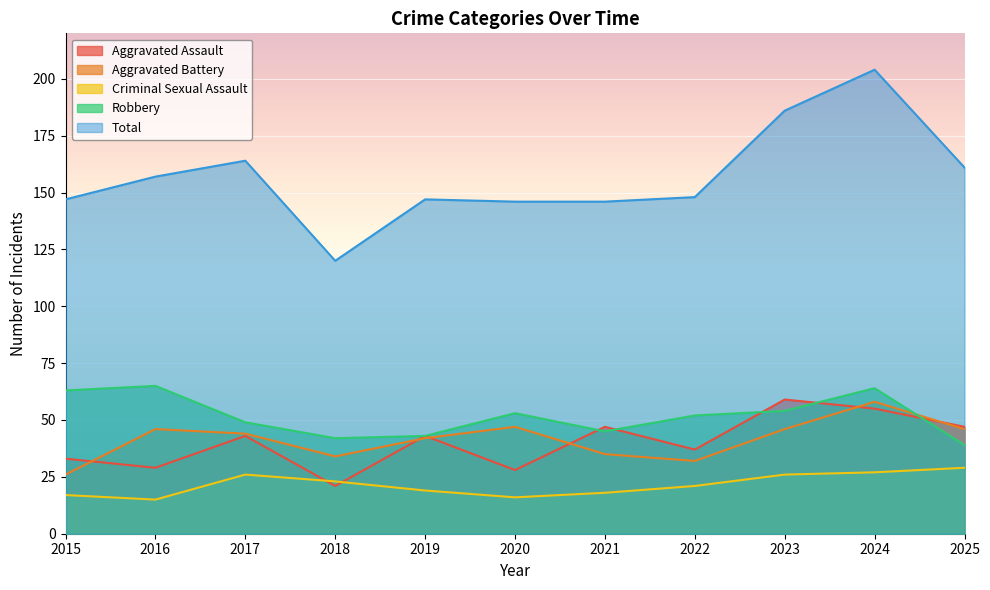

Does the chart display data point markers on the line(s)?

No